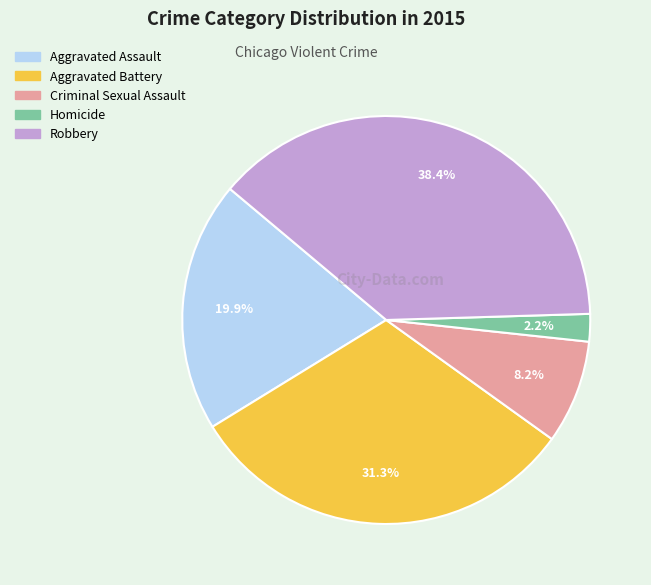

To the nearest percent, what is the difference between the largest and smallest slice percentages?

36%